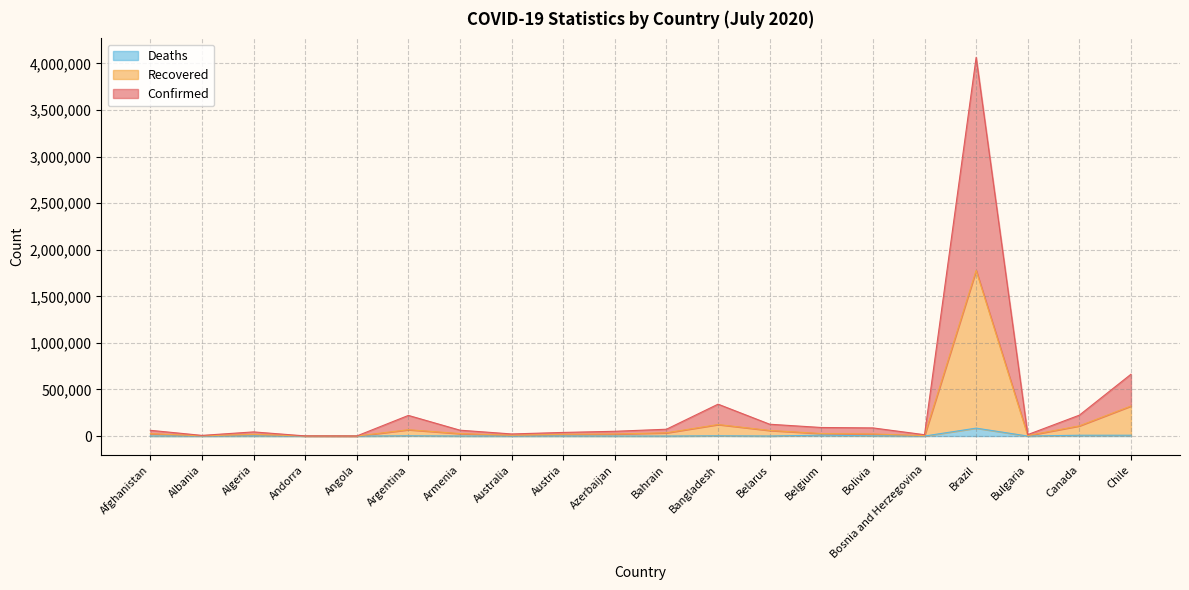

Reading left to right, transcribe all the data shown in this chart.

Confirmed: Afghanistan=61808	Albania=7306	Algeria=44664	Andorra=1752	Angola=1156	Argentina=221774	Armenia=63039	Australia=22664	Austria=38967	Azerbaijan=51259	Bahrain=73420	Bangladesh=342470	Belarus=127125	Belgium=92028	Bolivia=87689	Bosnia and Herzegovina=14602	Brazil=4065927	Bulgaria=15712	Canada=224542	Chile=663914
Recovered: Afghanistan=25827	Albania=2736	Algeria=18505	Andorra=855	Angola=276	Argentina=68254	Armenia=26426	Australia=9069	Austria=18753	Azerbaijan=21947	Bahrain=34962	Bangladesh=123812	Belarus=60279	Belgium=27181	Bolivia=22437	Bosnia and Herzegovina=4835	Brazil=1778452	Bulgaria=5589	Canada=109427	Chile=322610
Deaths: Afghanistan=1225	Albania=128	Algeria=1136	Andorra=52	Angola=35	Argentina=2807	Armenia=692	Australia=140	Austria=711	Azerbaijan=400	Bahrain=136	Bangladesh=2836	Belarus=524	Belgium=9812	Bolivia=2407	Bosnia and Herzegovina=280	Brazil=85238	Bulgaria=337	Canada=8923	Chile=8914